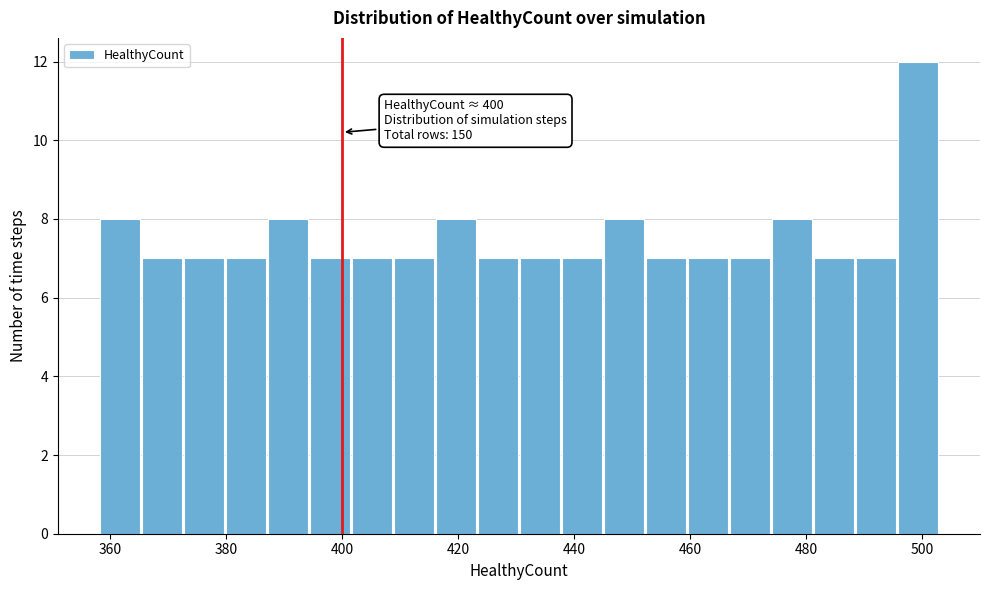

Around what value on the x-axis is the tallest bar? Give the approximate position of its centre, as read against the axis.

500